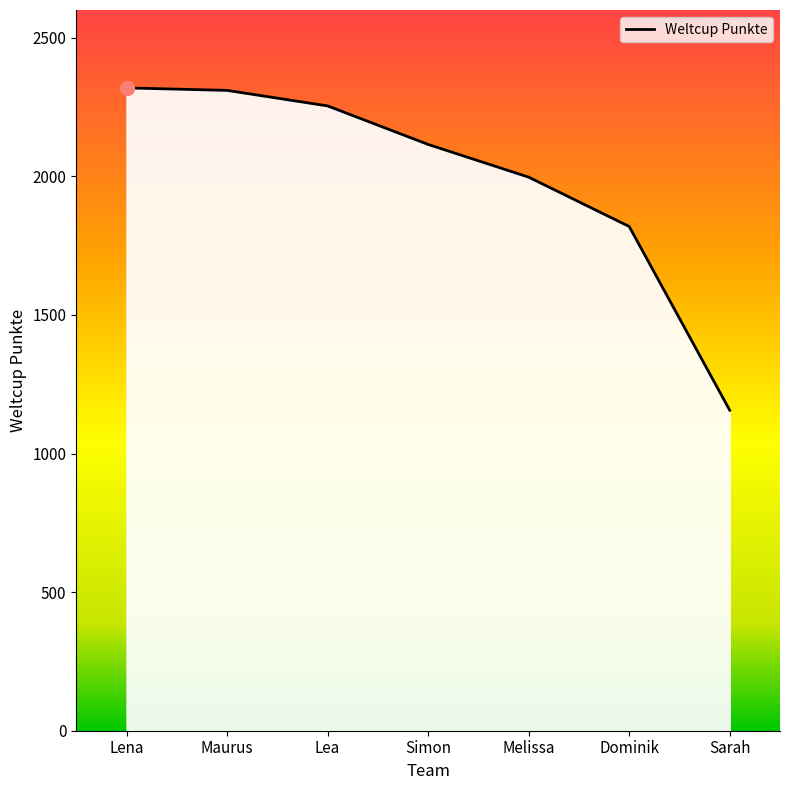

What is the difference between the maximum and second lowest values?

500